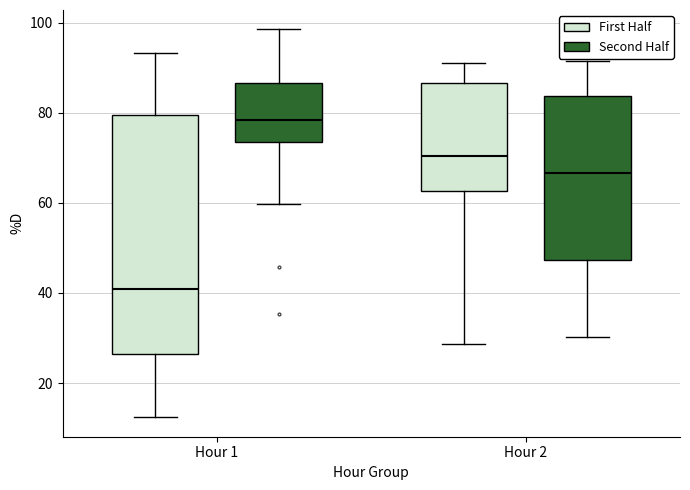

Reading left to right, transcribe this box plot: for each box, give where its median line is, the range the box spans, and where its two whiskers end, as read against the y-axis. The values are not printed on the chart, so give them approximately, as read against the axis.

Hour 1 (First Half): median 40, box 26 to 80, whiskers 12 to 94
Hour 1 (Second Half): median 78, box 74 to 86, whiskers 60 to 98
Hour 2 (First Half): median 70, box 62 to 86, whiskers 28 to 92
Hour 2 (Second Half): median 66, box 48 to 84, whiskers 30 to 92